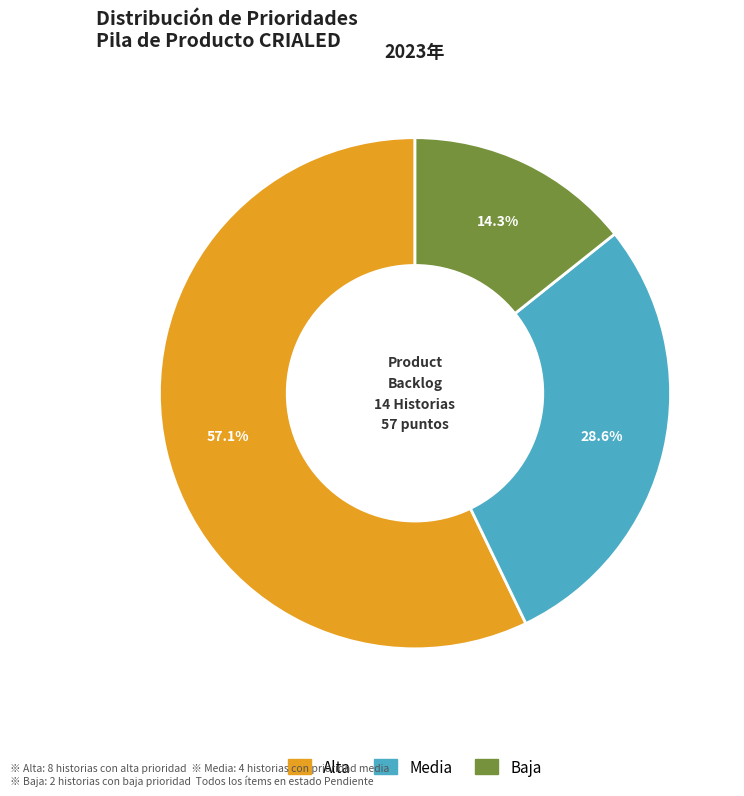

The Alta slice represents 68% of the pie. True or false?

False